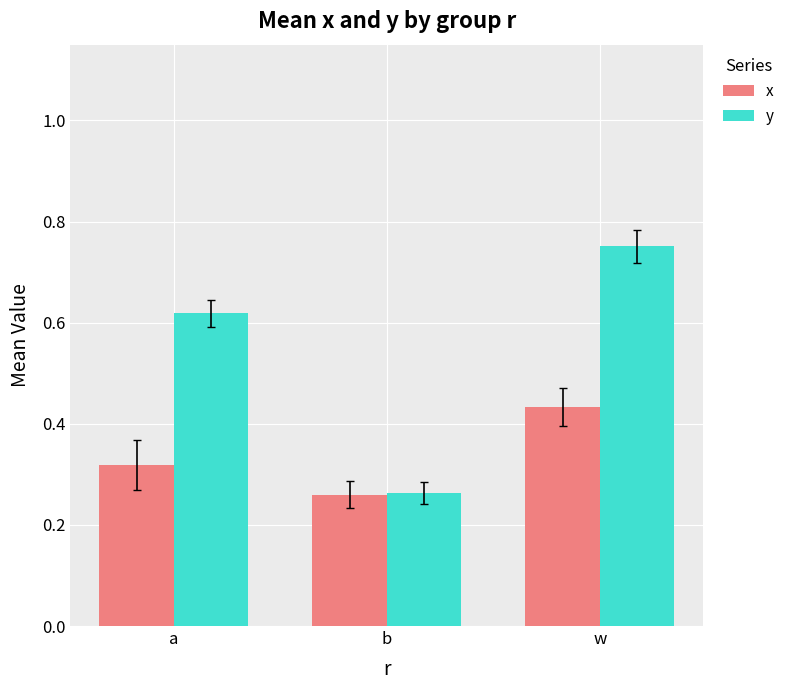

Is it true that y equals 0.5 at b?

False